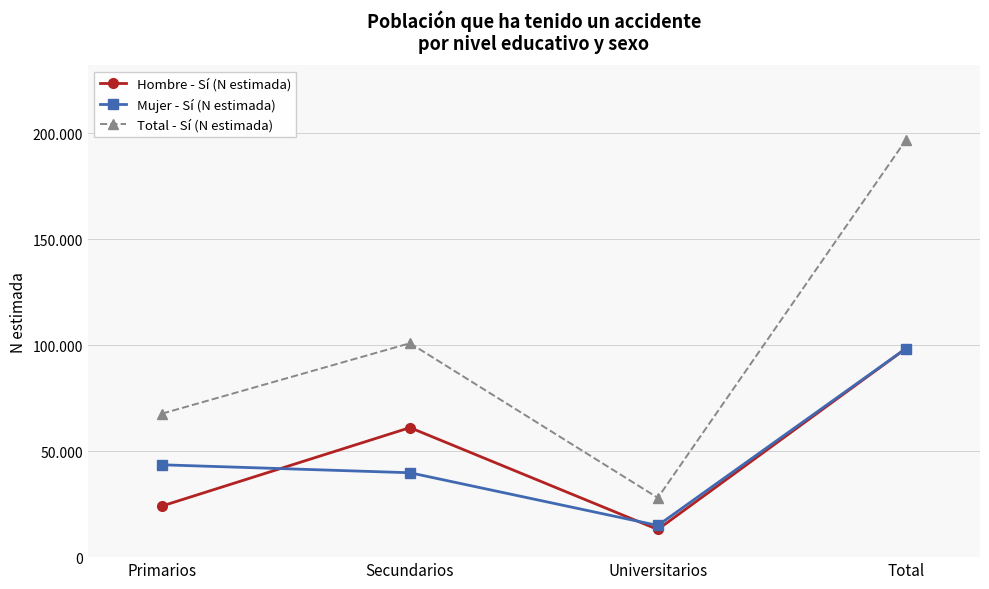

At which category is the sum across all series the highest?

Total